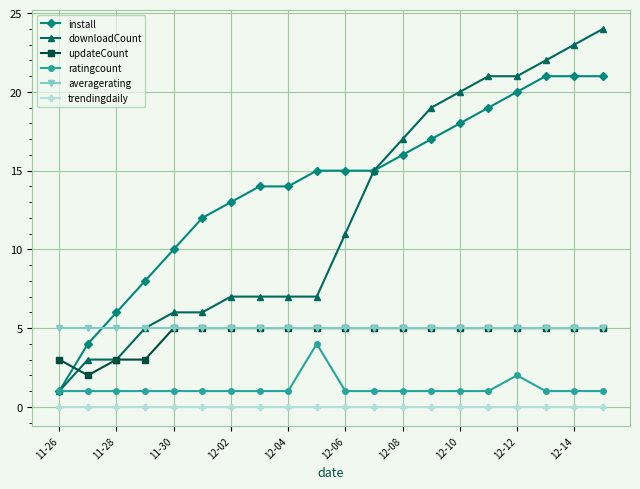

What is the sum of all updateCount values?

91